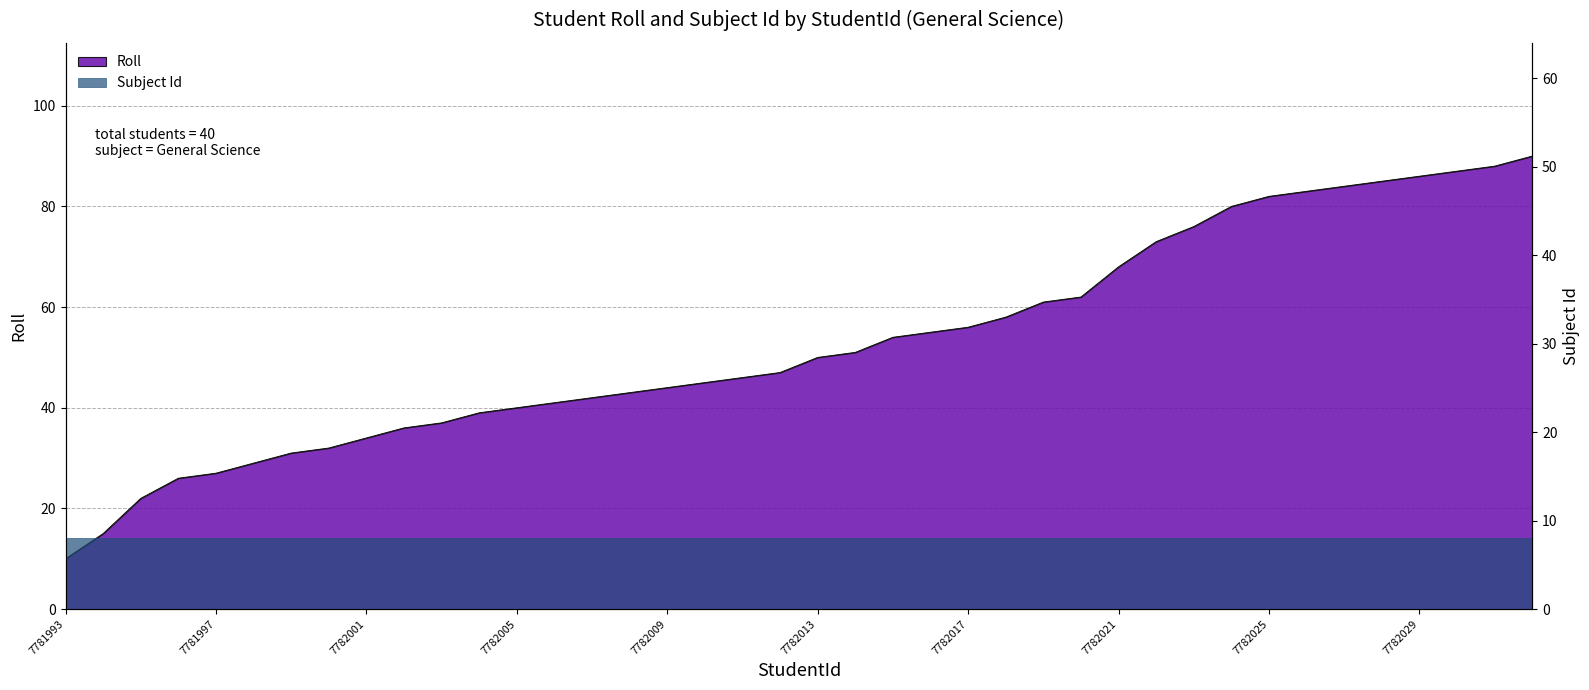

True or false: the data has more than 2 interior local peaks.

False